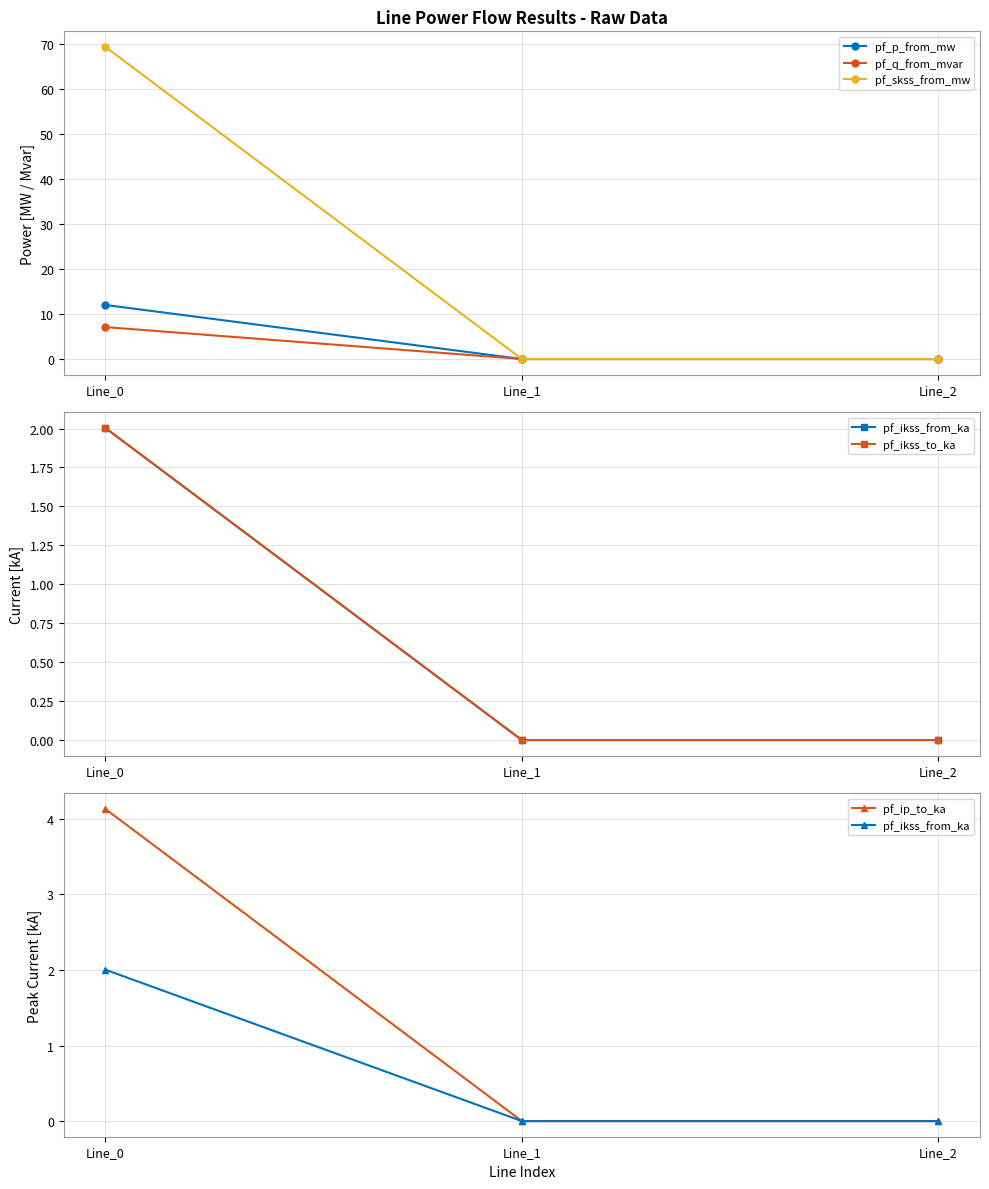

What is the average value of the pf_q_from_mvar series?

2.4